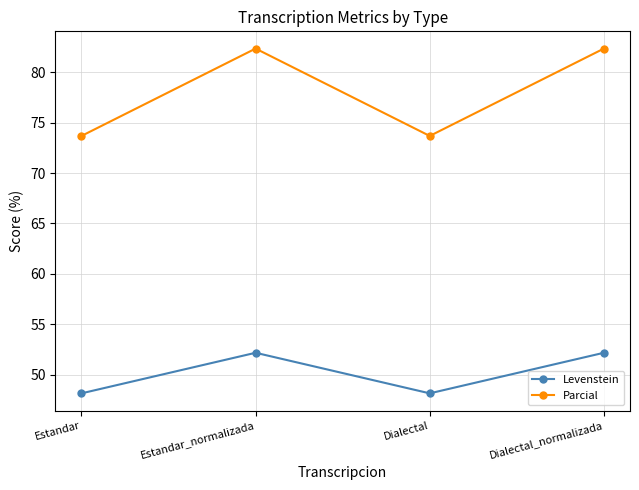

What is the highest value of the Parcial series?

82.4